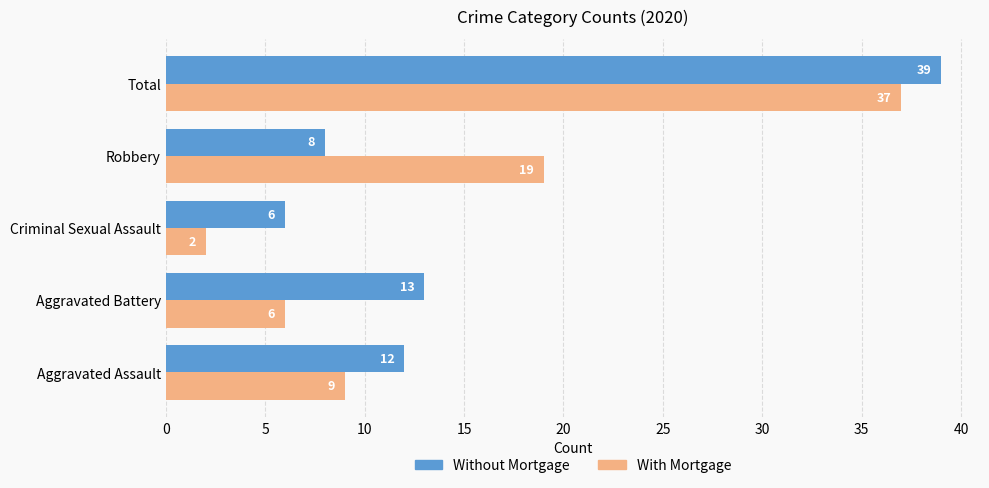

At how many categories does at least one series exceed 4?

5